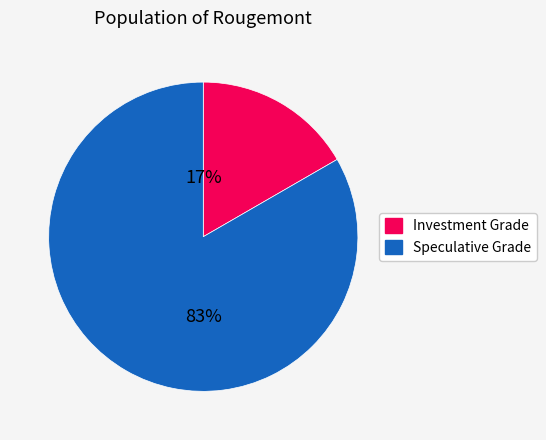

Is there any slice that represents more than half of the pie?

Yes